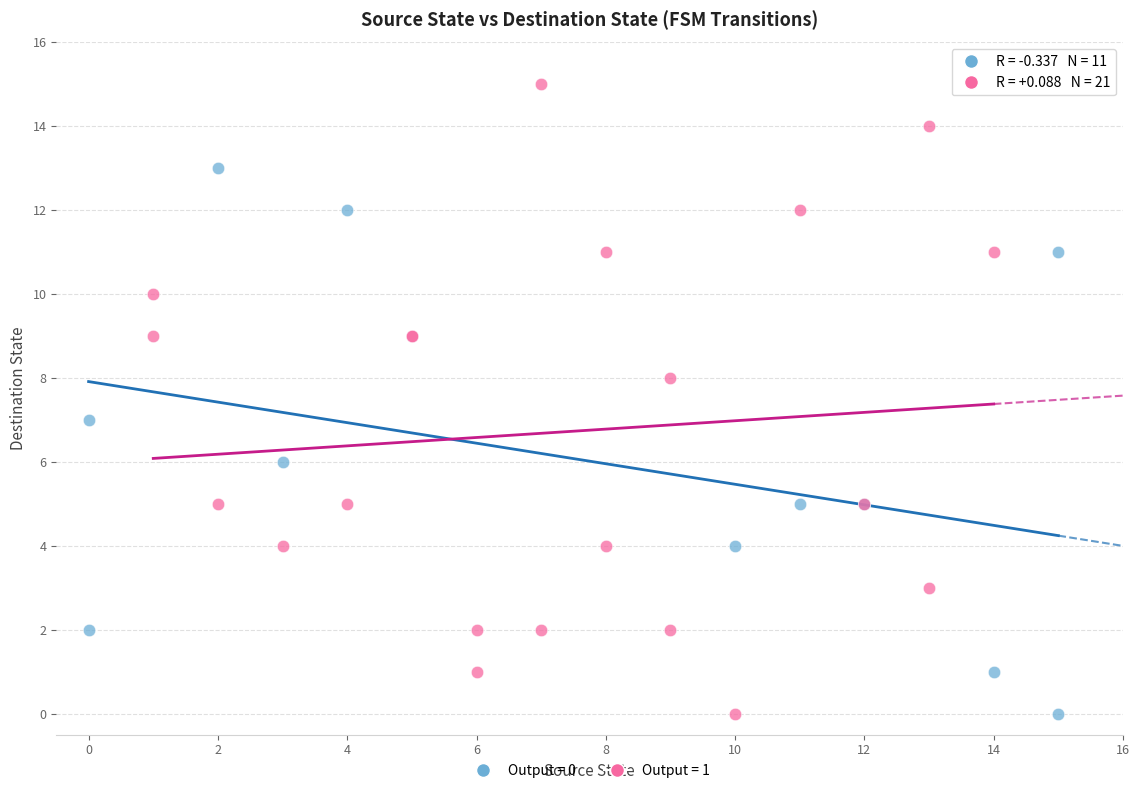

Which series reaches the maximum Y coordinate?

Output = 1